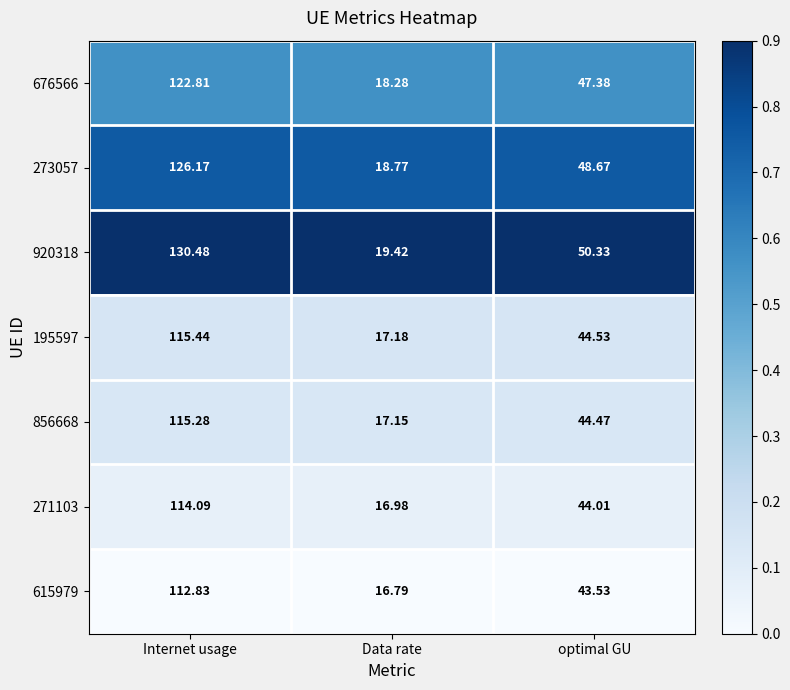

At which category is the sum across all series the highest?

Internet usage